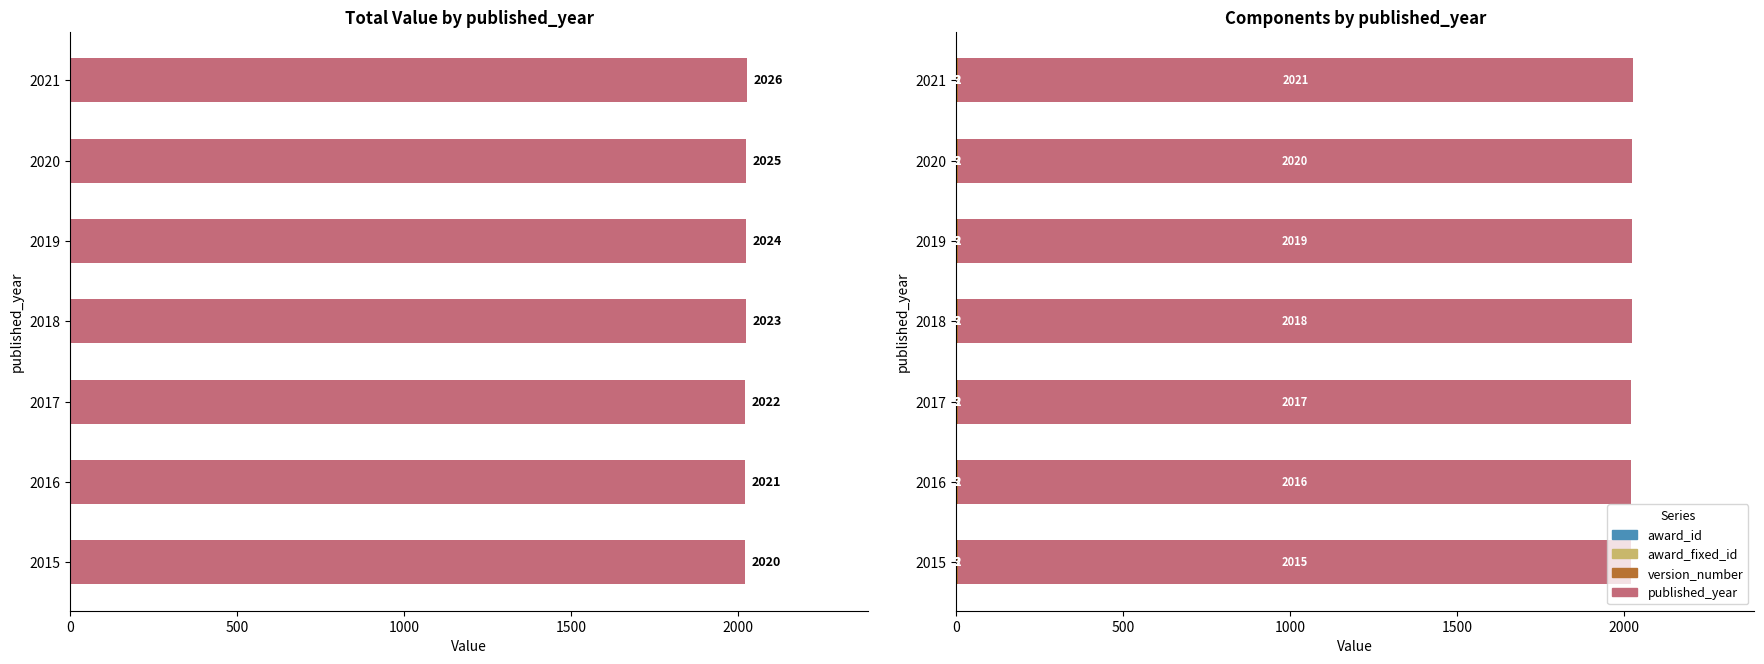

What is the sum of the award_fixed_id values at 500 and 1500?

1.1